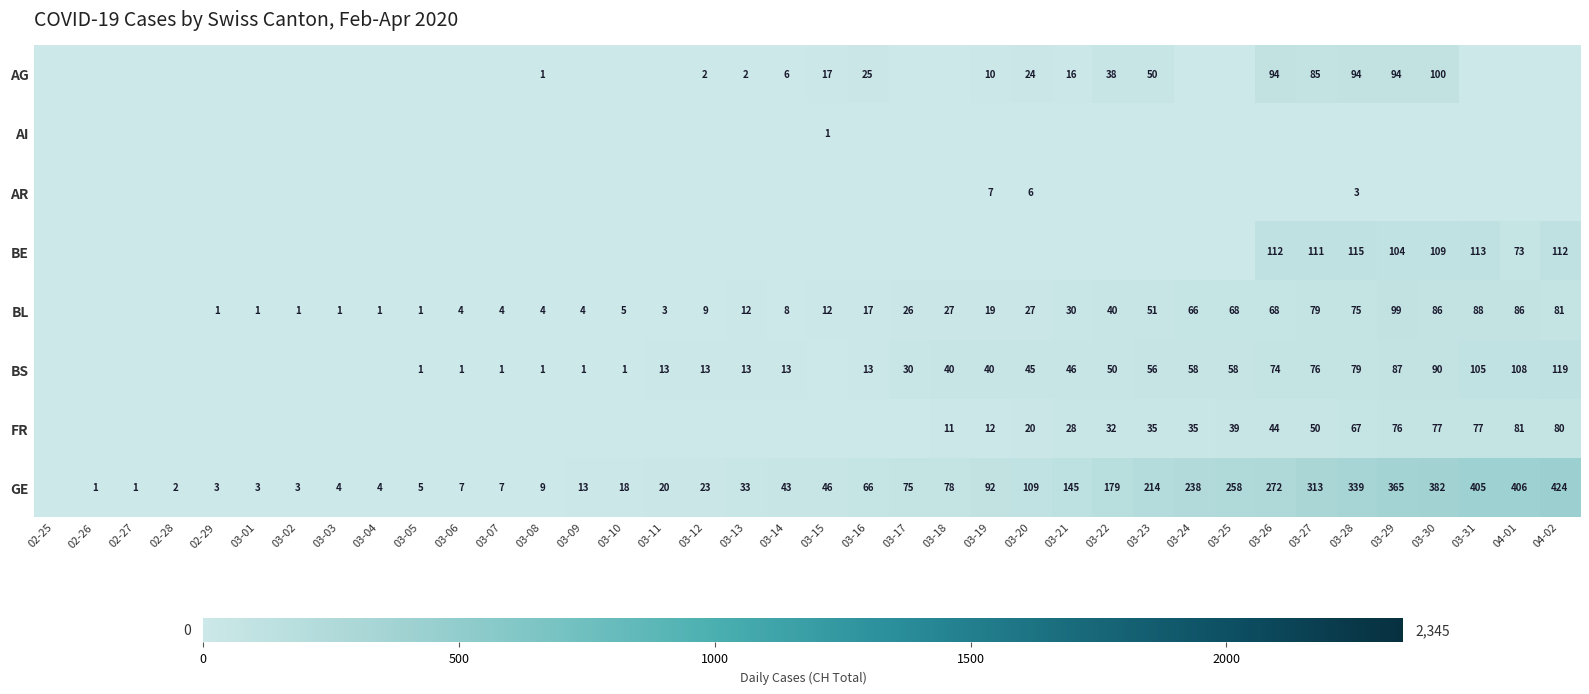

The value of GE at 03-18 is 78. True or false?

True